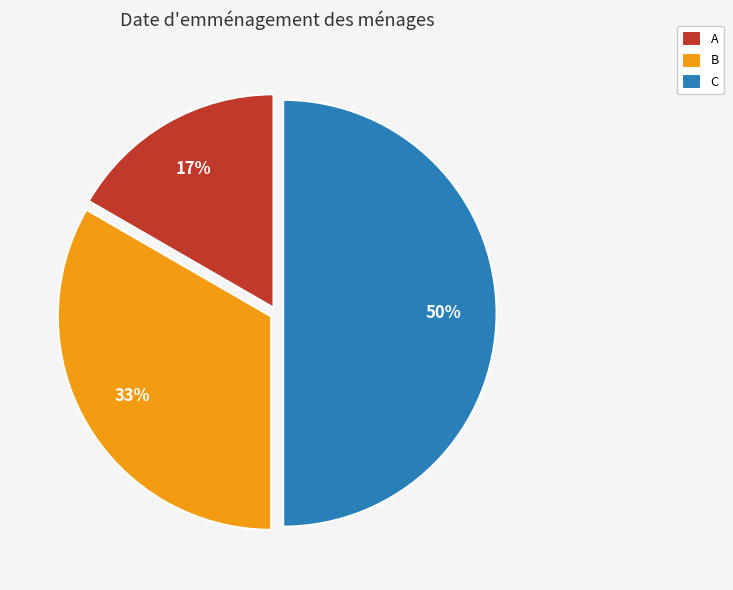

True or false: B accounts for 22% of the total.

False